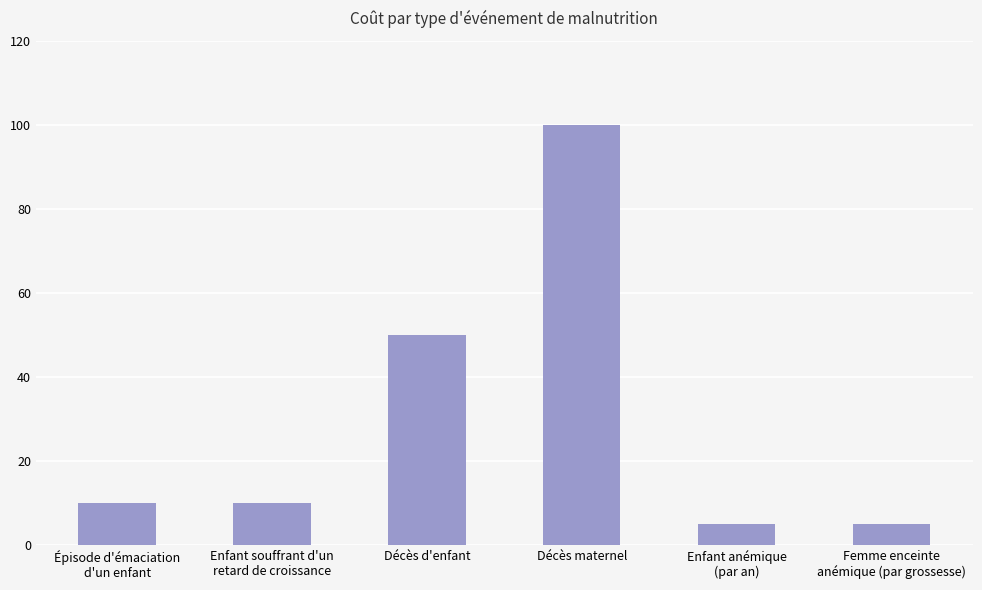

True or false: the data shows 100 at Décès maternel.

True